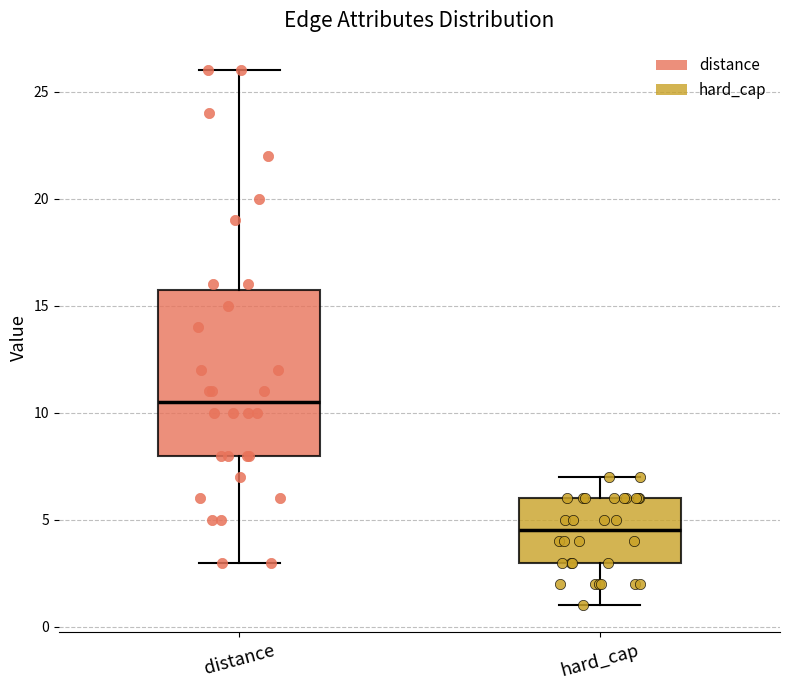

Where does the upper whisker of the box for distance end on the y-axis? The values are not printed on the chart, so give them approximately, as read against the axis.

26.0